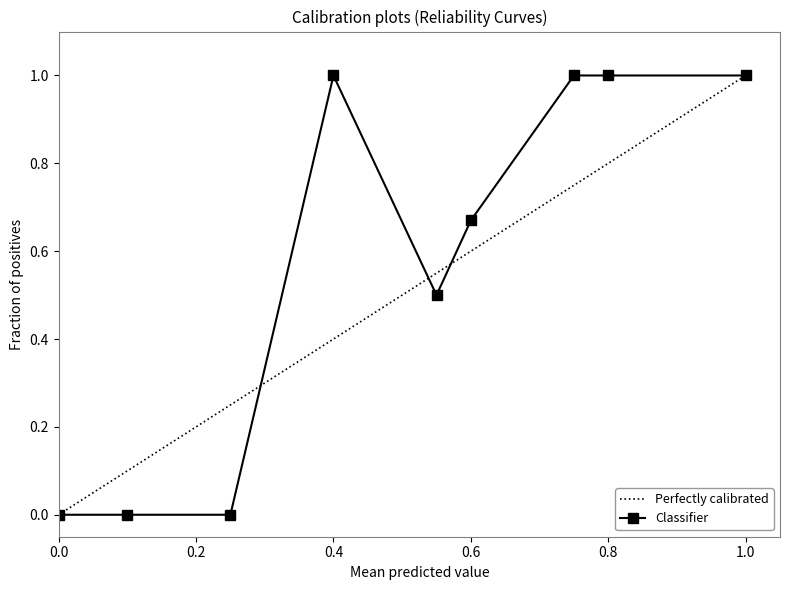

At how many categories does at least one series exceed 0?

6